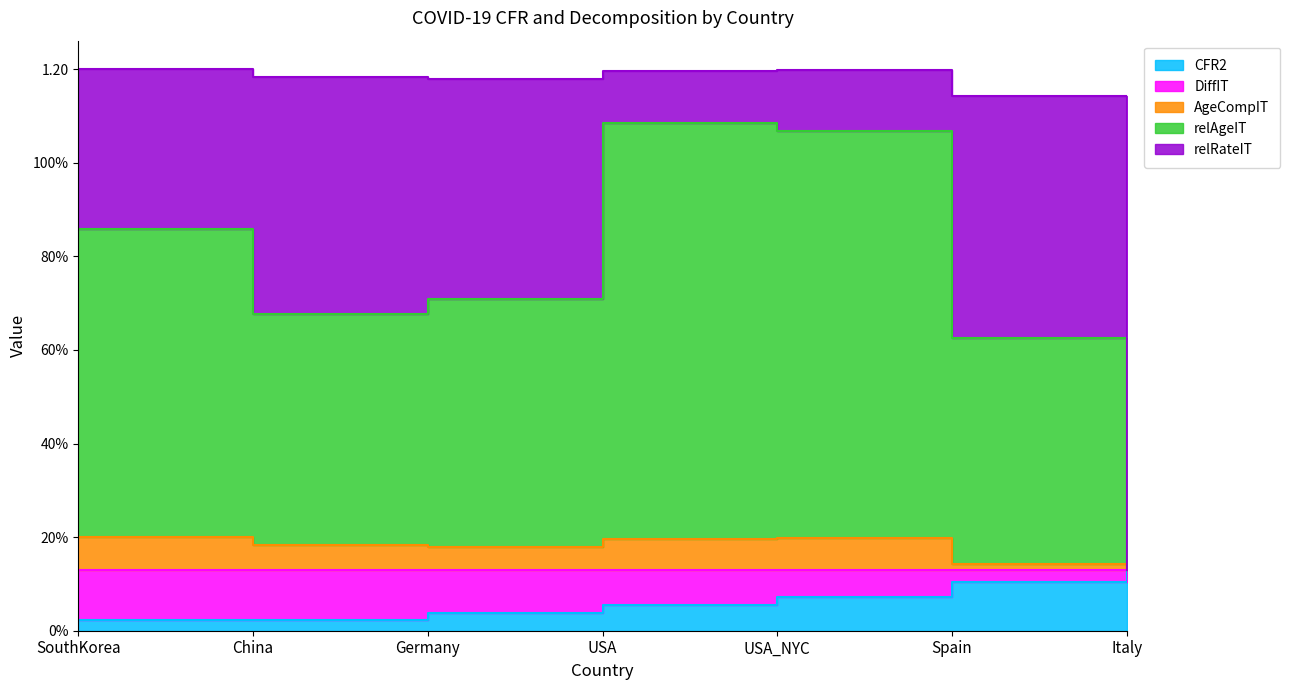

True or false: CFR2 and relAgeIT intersect in this chart.

False